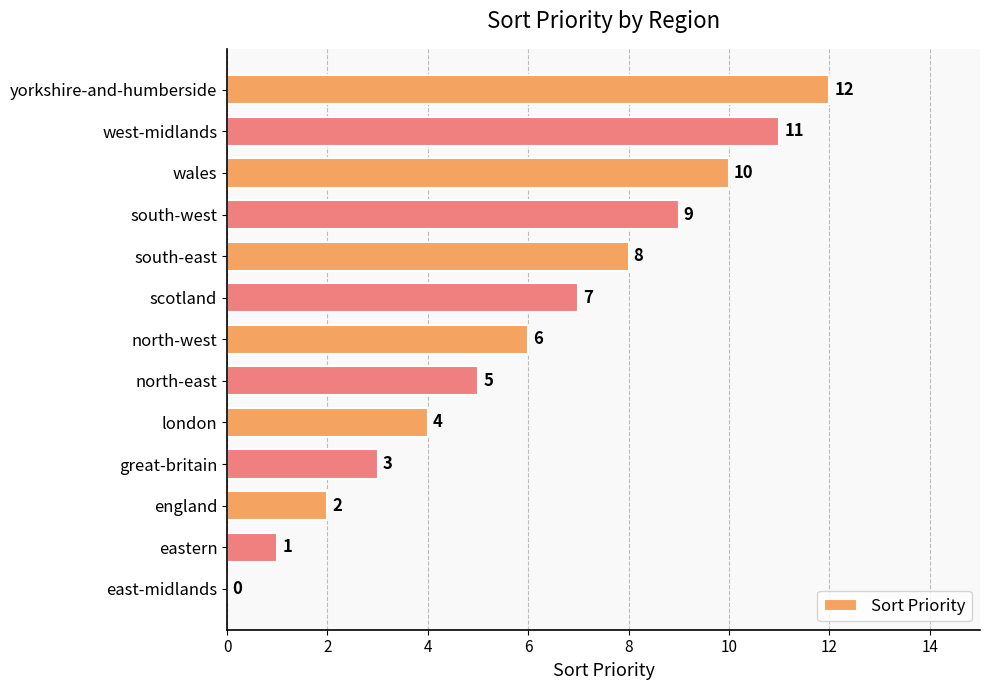

Are the bars grouped side by side (vs. stacked)?

No